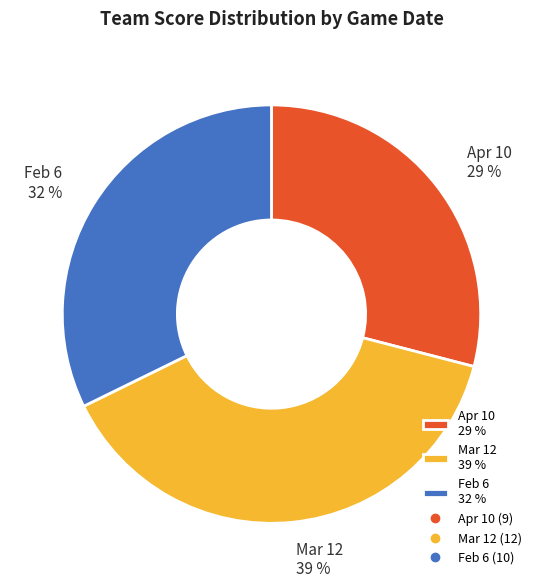

What is the smallest slice in the pie chart?

Apr 10